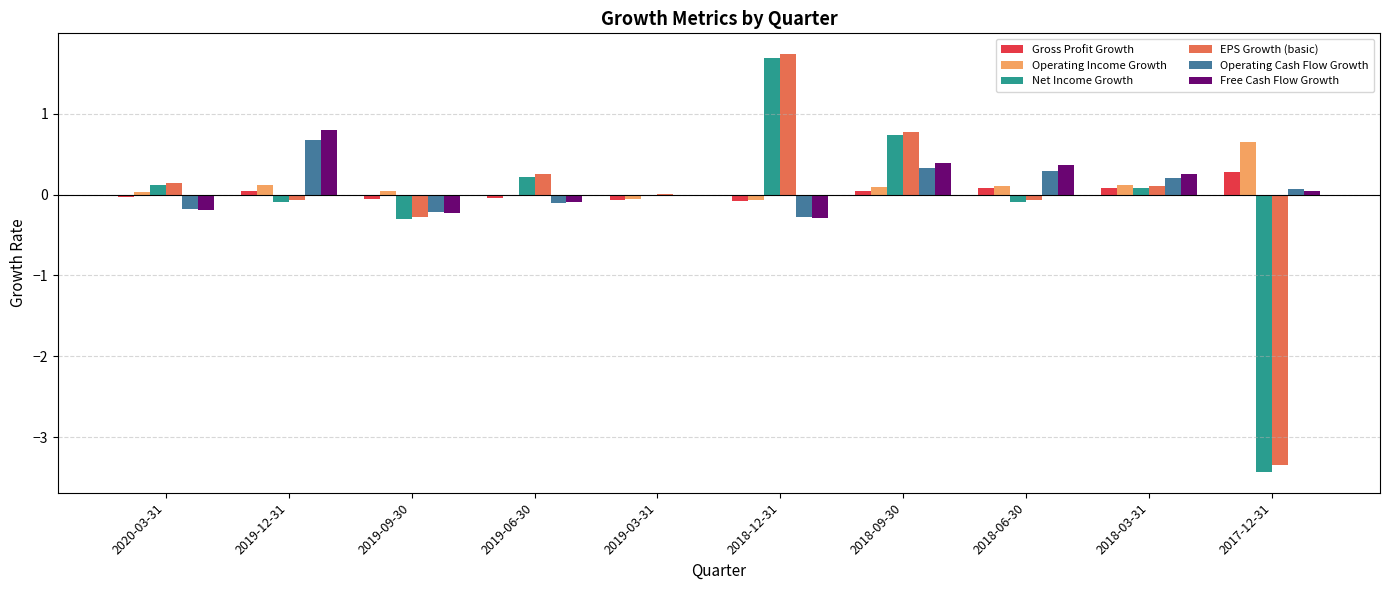

The value of EPS Growth (basic) at 2019-09-30 is -0.3. True or false?

True